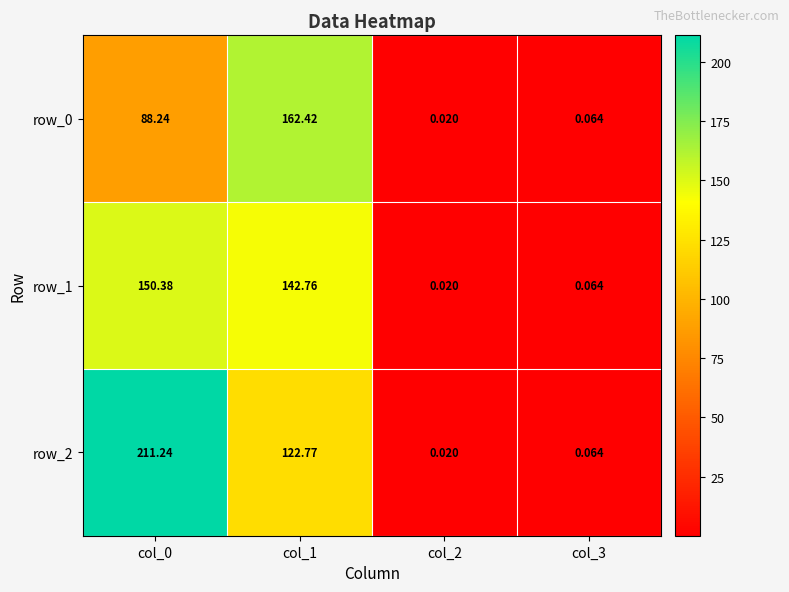

Is the value of row_0 at col_1 greater than the value of row_2 at col_2?

Yes